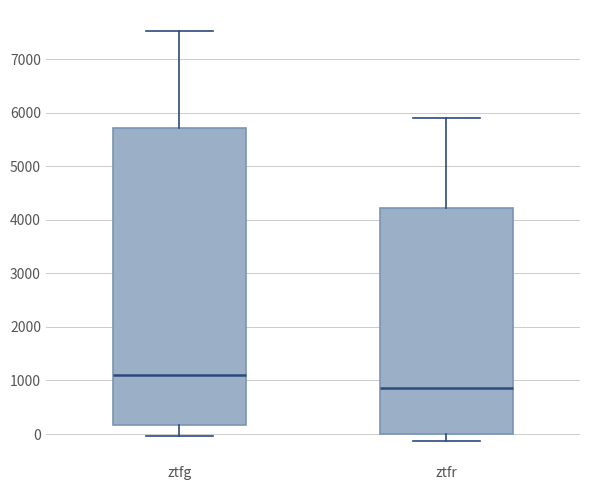

Which box is the tallest, from its lower edge to its upper edge?

ztfg